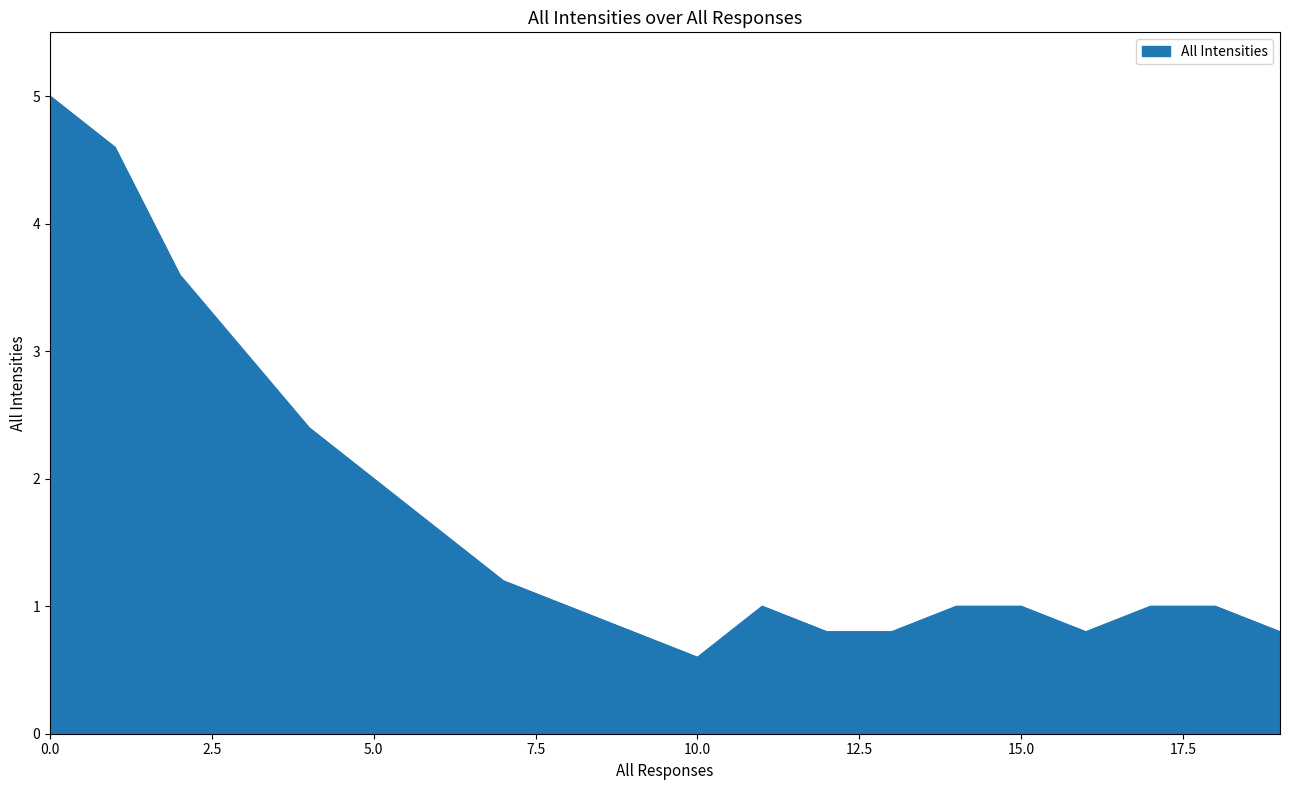

What is the smallest value displayed?

0.6